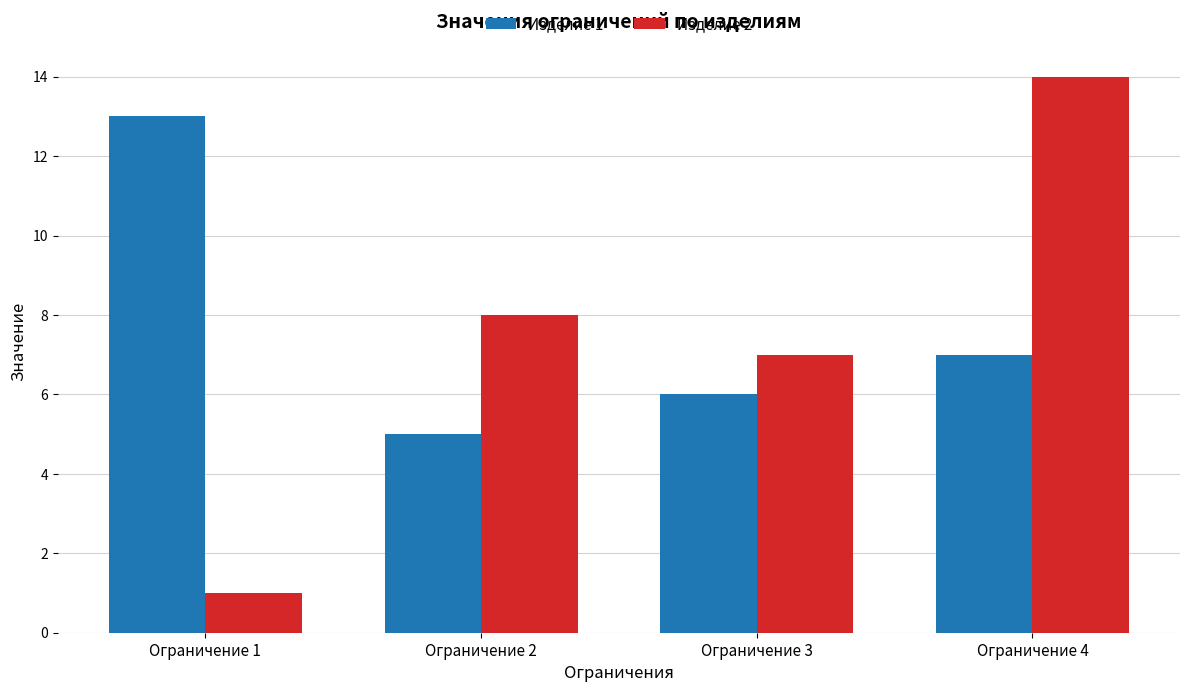

Which category has the highest value across all series?

Ограничение 4